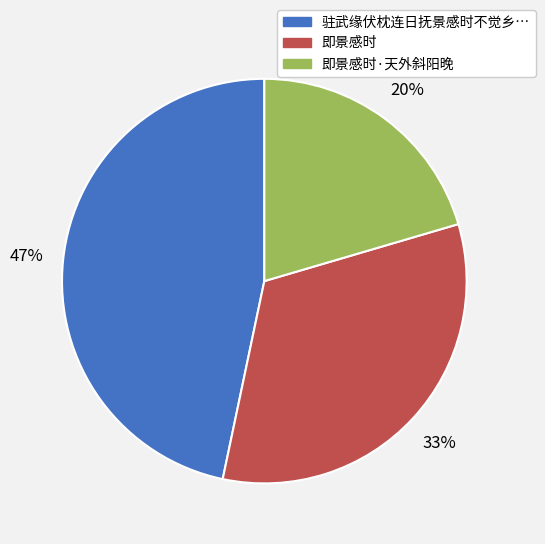

To the nearest percent, what is the average slice percentage?

33%